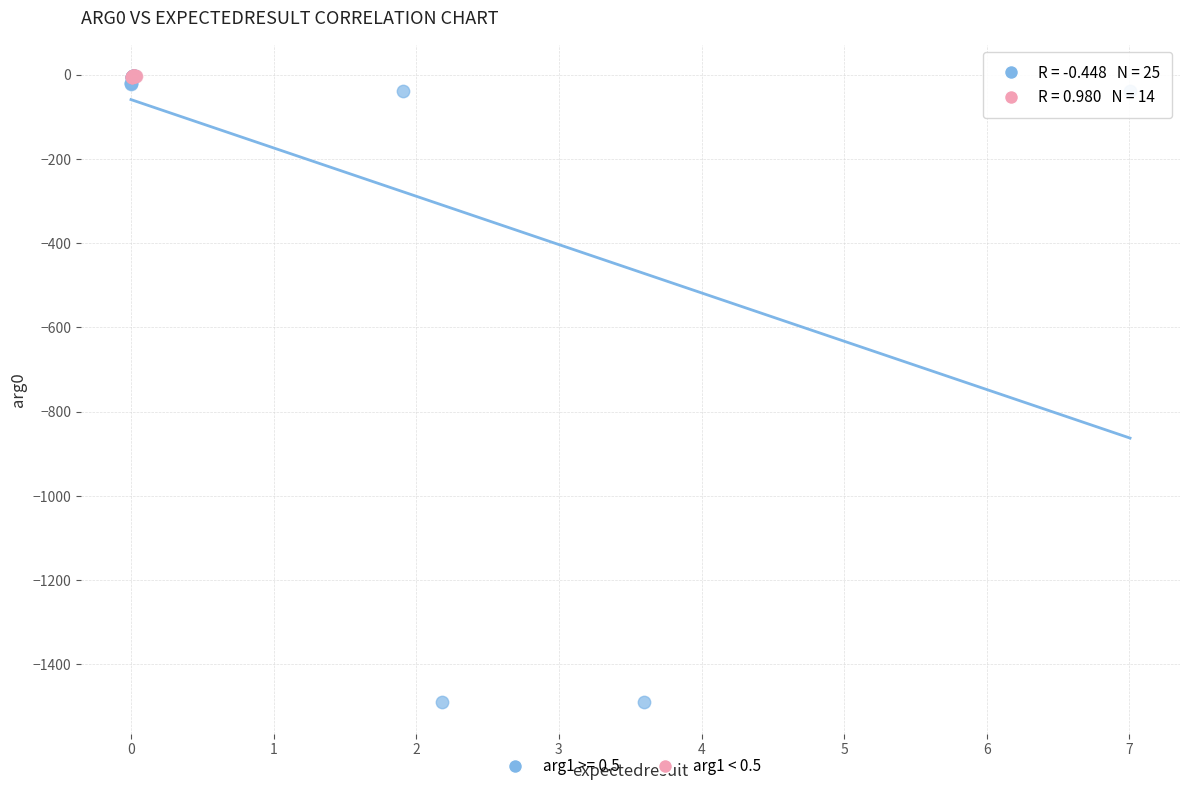

Which series has the widest spread of Y values?

arg1 >= 0.5